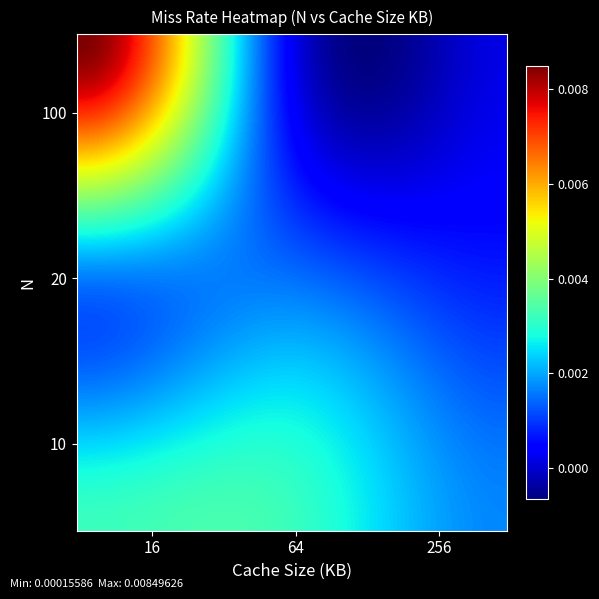

List the series in order of their peak value, highest first.

100, 10, 20